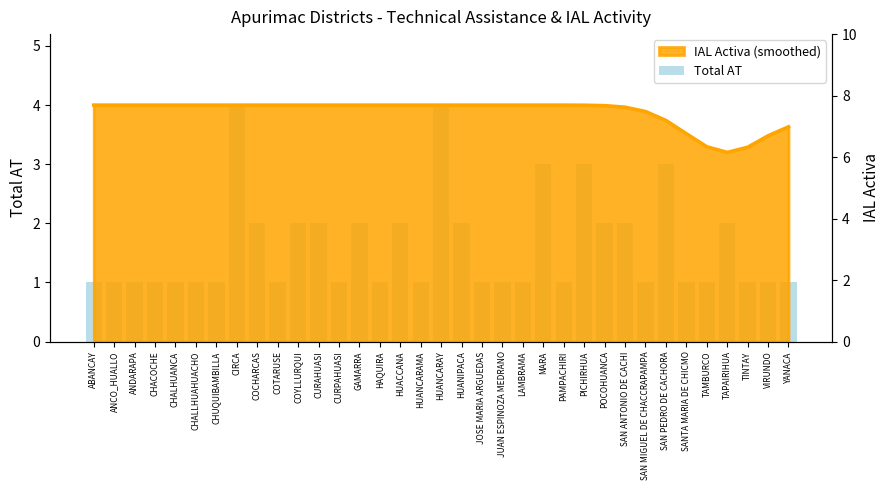

True or false: the data shows 2 at SANTA MARIA DE CHICMO.

False